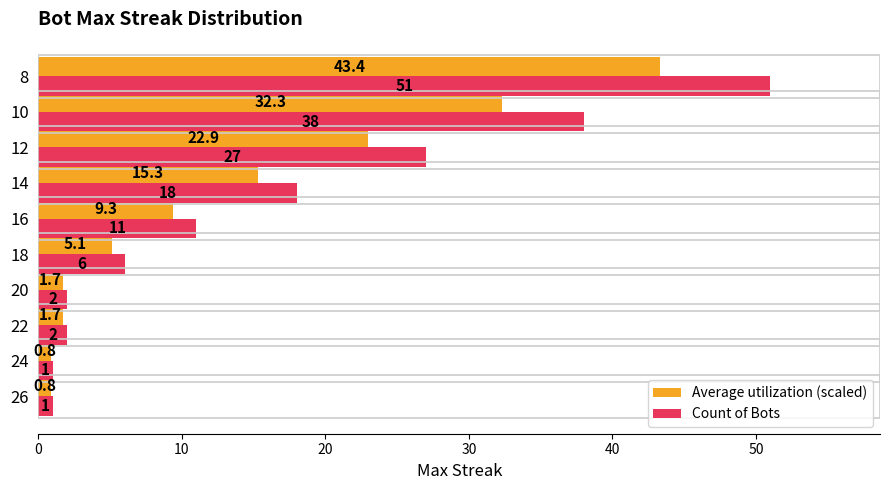

Which series changed the most between 26 and 22?

Count of Bots